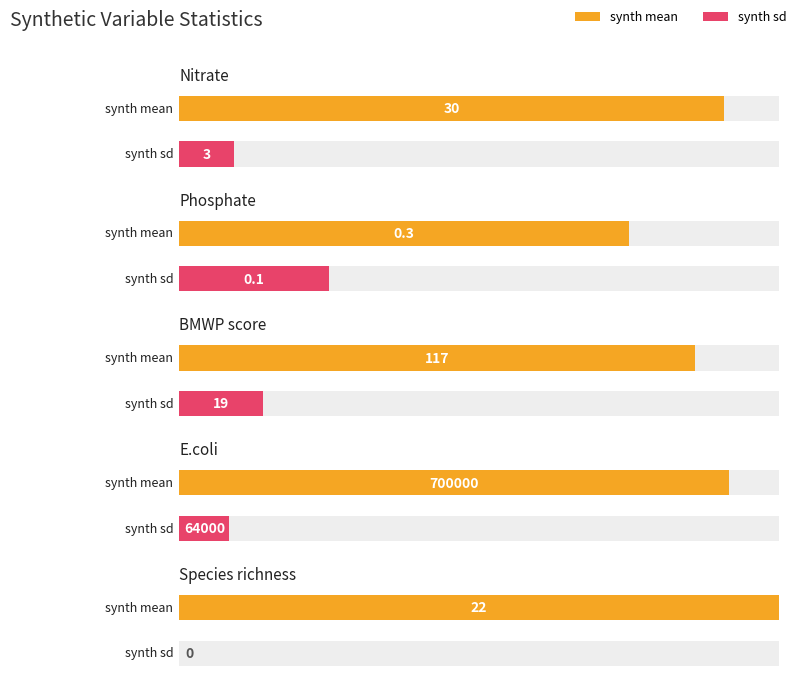

At which label does synth mean first exceed 30?

BMWP score